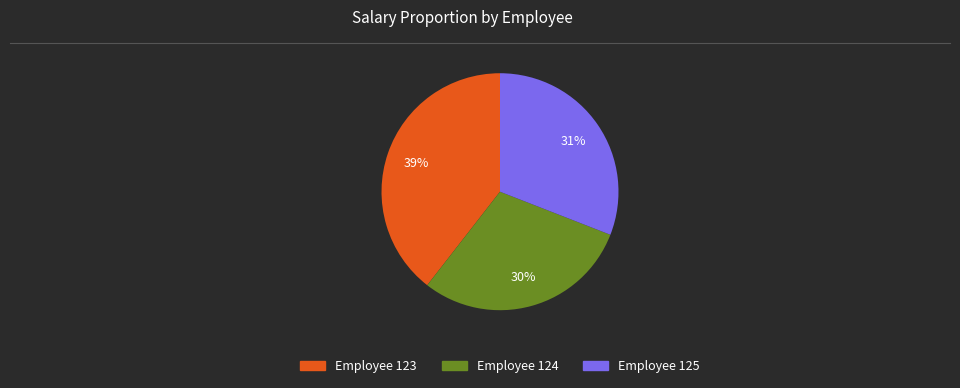

The Employee 124 slice represents 30% of the pie. True or false?

True